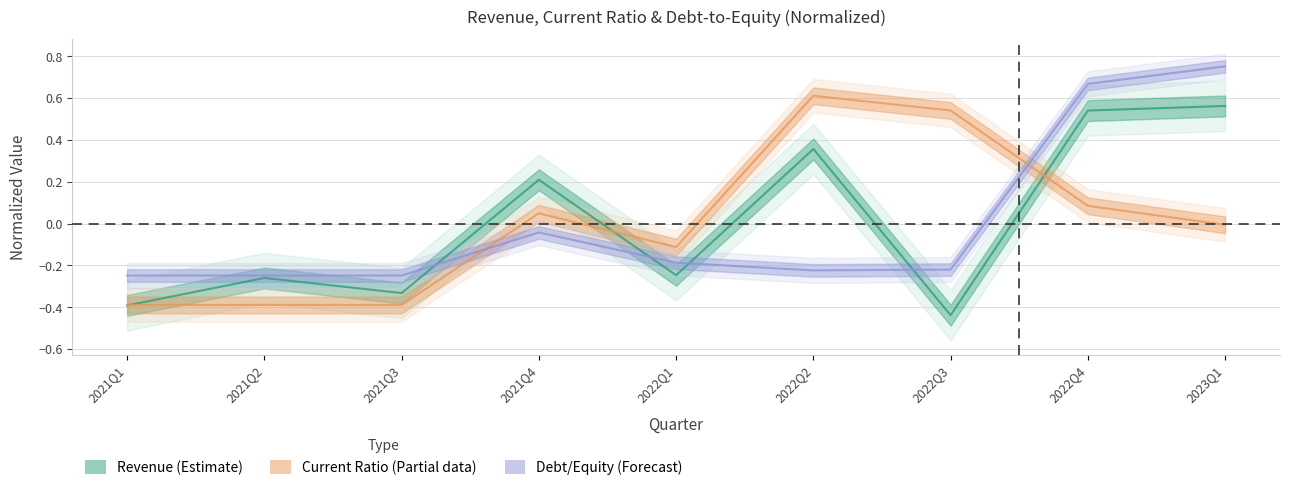

Which has a higher value, 2021Q2 or 2022Q1?

2022Q1